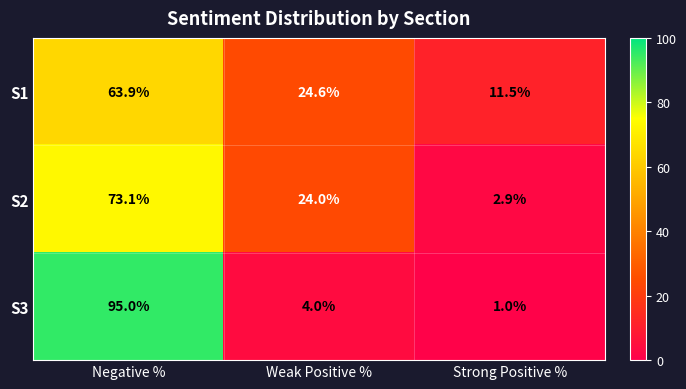

Reading left to right, extract all data points from this chart.

S1: Negative %=63.9	Weak Positive %=24.6	Strong Positive %=11.5
S2: Negative %=73.1	Weak Positive %=24.0	Strong Positive %=2.9
S3: Negative %=95.0	Weak Positive %=4.0	Strong Positive %=1.0